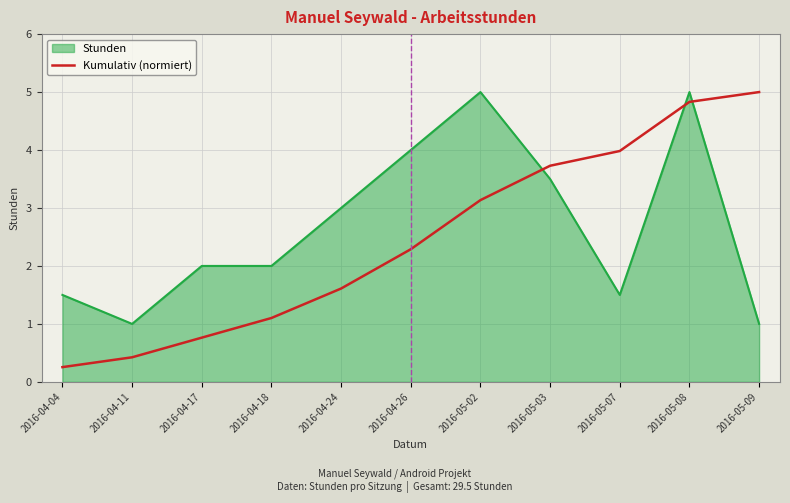

True or false: Kumulativ (normiert) and Stunden cross at least once.

True